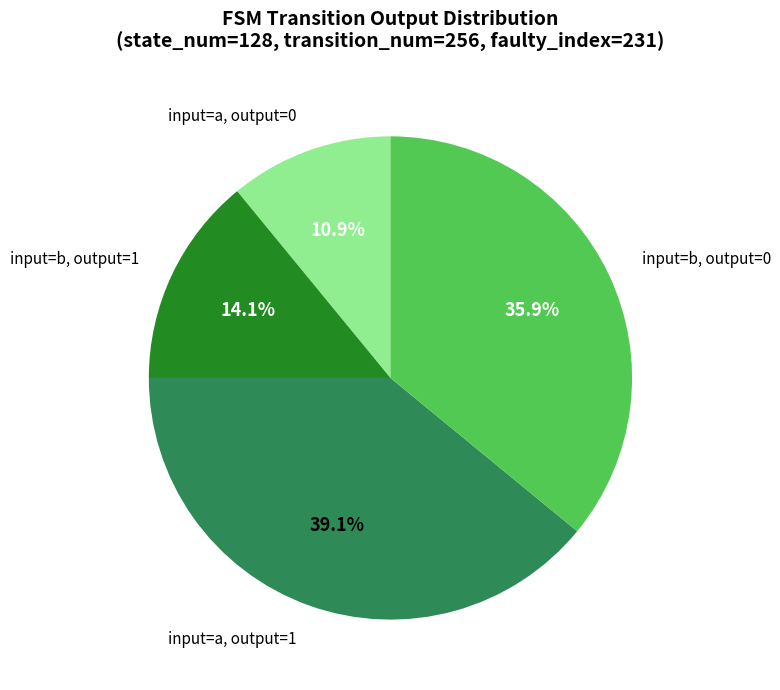

Is there any slice that represents more than half of the pie?

No